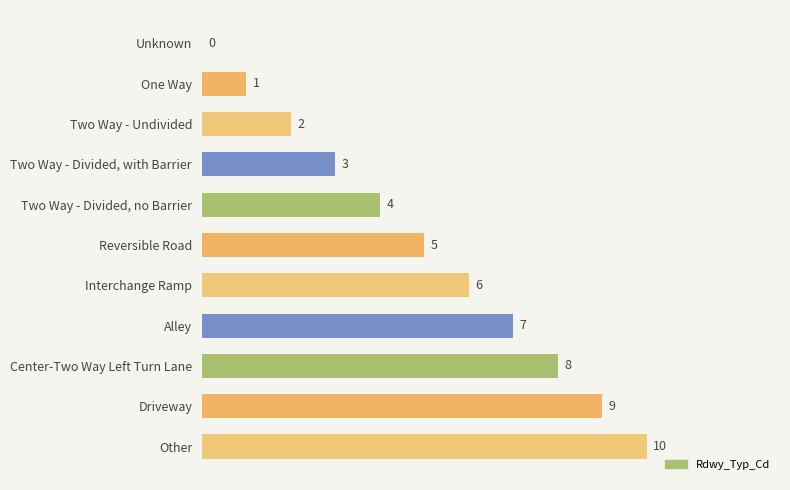

How many series are shown in this chart?

1